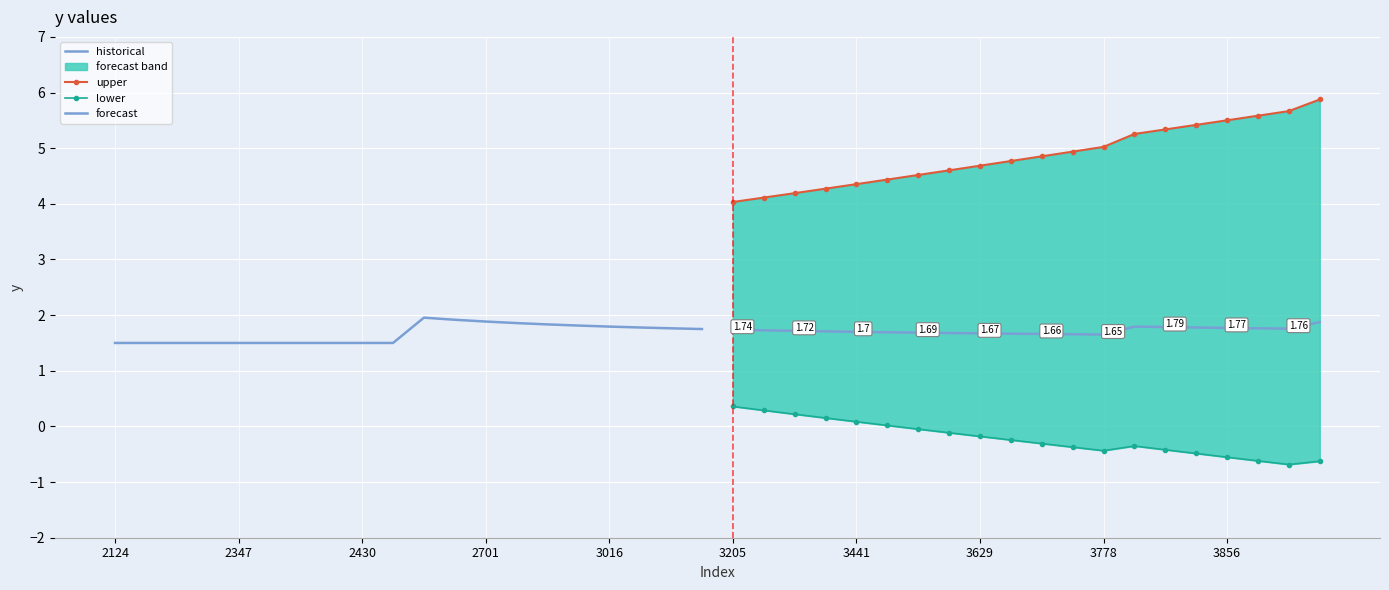

At how many categories does at least one series exceed 3?

20